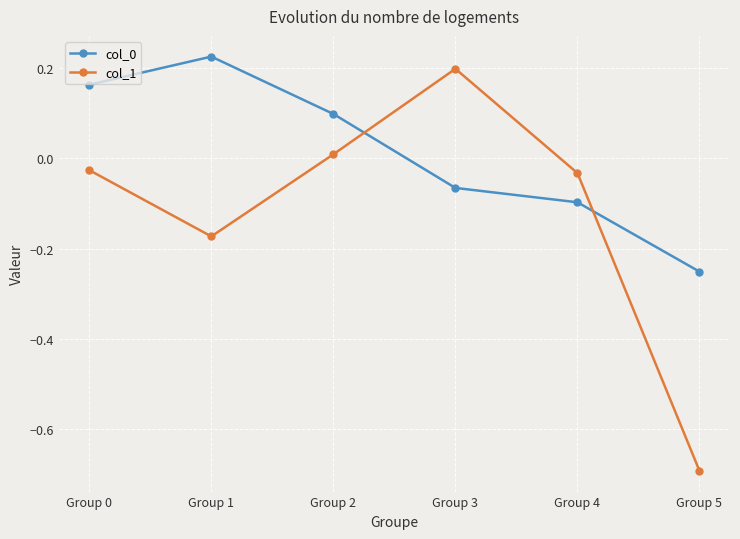

Is the value of col_1 at Group 2 greater than the value of col_0 at Group 2?

No